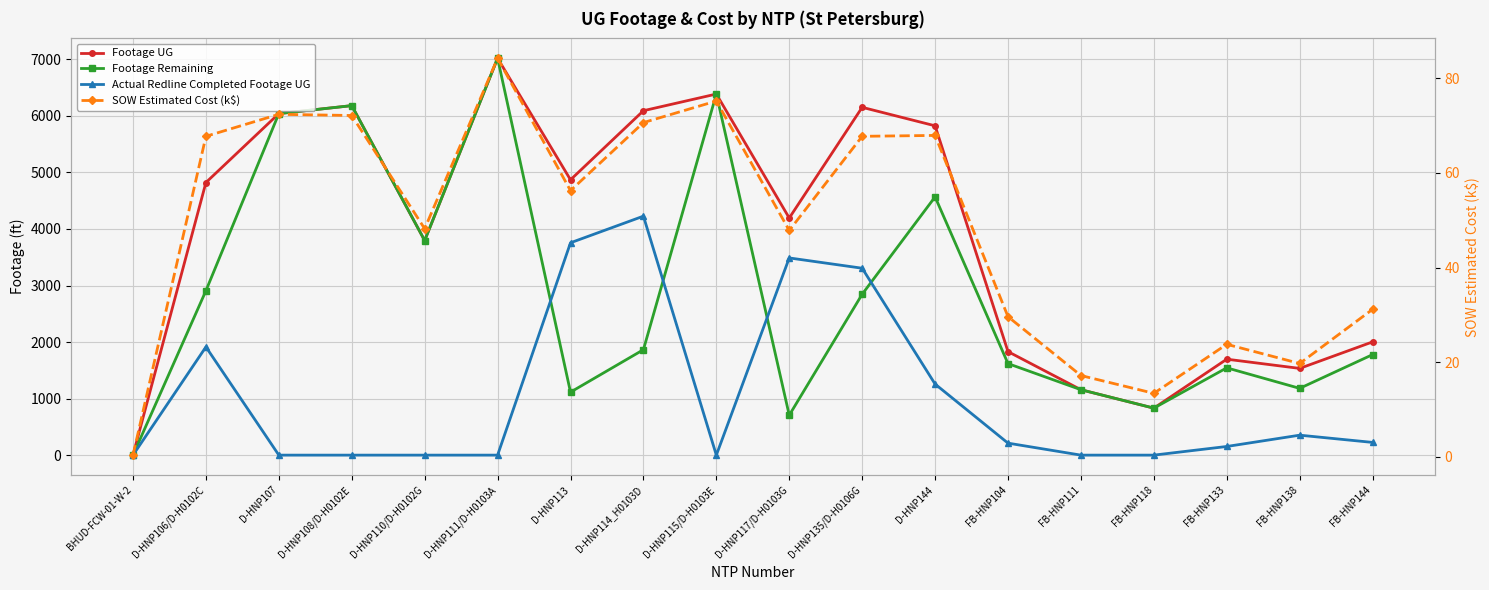

Reading right to left, transcribe all the data shown in this chart.

Footage UG: FB-HNP144=2003.0	FB-HNP138=1534.0	FB-HNP133=1697.0	FB-HNP118=831.0	FB-HNP111=1157.0	FB-HNP104=1831.0	D-HNP144=5825.0	D-HNP135/D-H0106G=6152.0	D-HNP117/D-H0103G=4194.0	D-HNP115/D-H0103E=6387.0	D-HNP114_H0103D=6092.0	D-HNP113=4870.0	D-HNP111/D-H0103A=7020.0	D-HNP110/D-H0102G=3796.0	D-HNP108/D-H0102E=6182.0	D-HNP107=6041.0	D-HNP106/D-H0102C=4822.0	BHUD-FCW-01-W-2=0.0
Footage Remaining: FB-HNP144=1778.0	FB-HNP138=1181.0	FB-HNP133=1544.0	FB-HNP118=831.0	FB-HNP111=1157.0	FB-HNP104=1619.0	D-HNP144=4568.0	D-HNP135/D-H0106G=2846.0	D-HNP117/D-H0103G=706.0	D-HNP115/D-H0103E=6387.0	D-HNP114_H0103D=1865.0	D-HNP113=1114.0	D-HNP111/D-H0103A=7020.0	D-HNP110/D-H0102G=3796.0	D-HNP108/D-H0102E=6182.0	D-HNP107=6041.0	D-HNP106/D-H0102C=2908.0	BHUD-FCW-01-W-2=0.0
Actual Redline Completed Footage UG: FB-HNP144=225.0	FB-HNP138=353.0	FB-HNP133=153.0	FB-HNP118=0.0	FB-HNP111=0.0	FB-HNP104=212.0	D-HNP144=1257.0	D-HNP135/D-H0106G=3306.0	D-HNP117/D-H0103G=3488.0	D-HNP115/D-H0103E=0.0	D-HNP114_H0103D=4227.0	D-HNP113=3756.0	D-HNP111/D-H0103A=0.0	D-HNP110/D-H0102G=0.0	D-HNP108/D-H0102E=0.0	D-HNP107=0.0	D-HNP106/D-H0102C=1914.0	BHUD-FCW-01-W-2=0.0
SOW Estimated Cost (k$): FB-HNP144=31.2	FB-HNP138=19.7	FB-HNP133=23.8	FB-HNP118=13.4	FB-HNP111=17.2	FB-HNP104=29.6	D-HNP144=67.9	D-HNP135/D-H0106G=67.7	D-HNP117/D-H0103G=47.8	D-HNP115/D-H0103E=75.2	D-HNP114_H0103D=70.6	D-HNP113=56.3	D-HNP111/D-H0103A=84.2	D-HNP110/D-H0102G=48.2	D-HNP108/D-H0102E=72.1	D-HNP107=72.4	D-HNP106/D-H0102C=67.7	BHUD-FCW-01-W-2=0.4